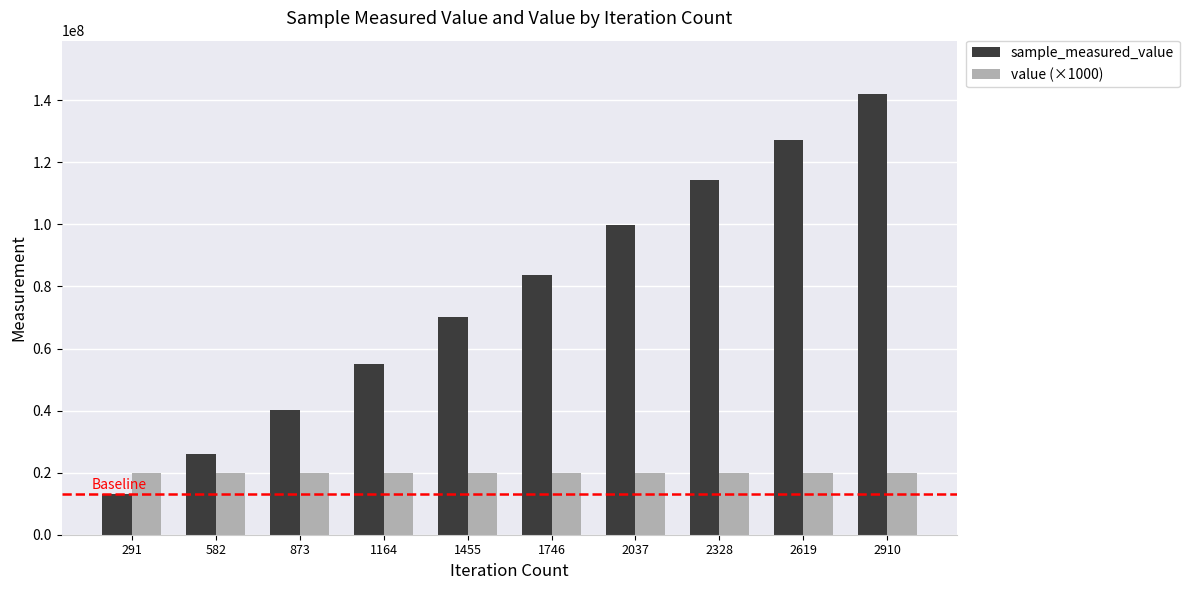

What is the sum of all sample_measured_value values?

771702432